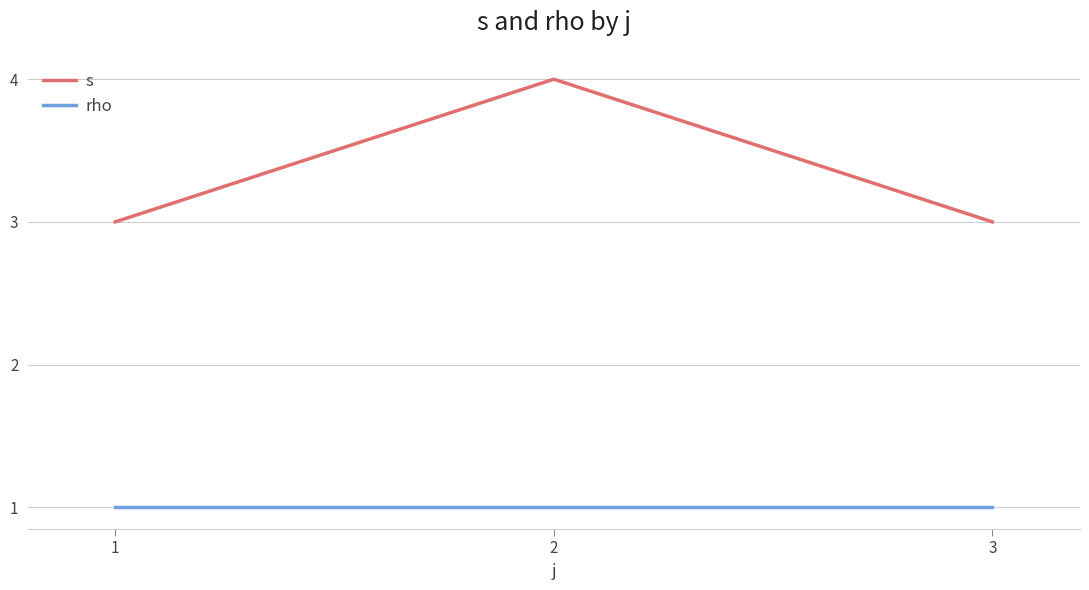

What is the maximum value for s?

4